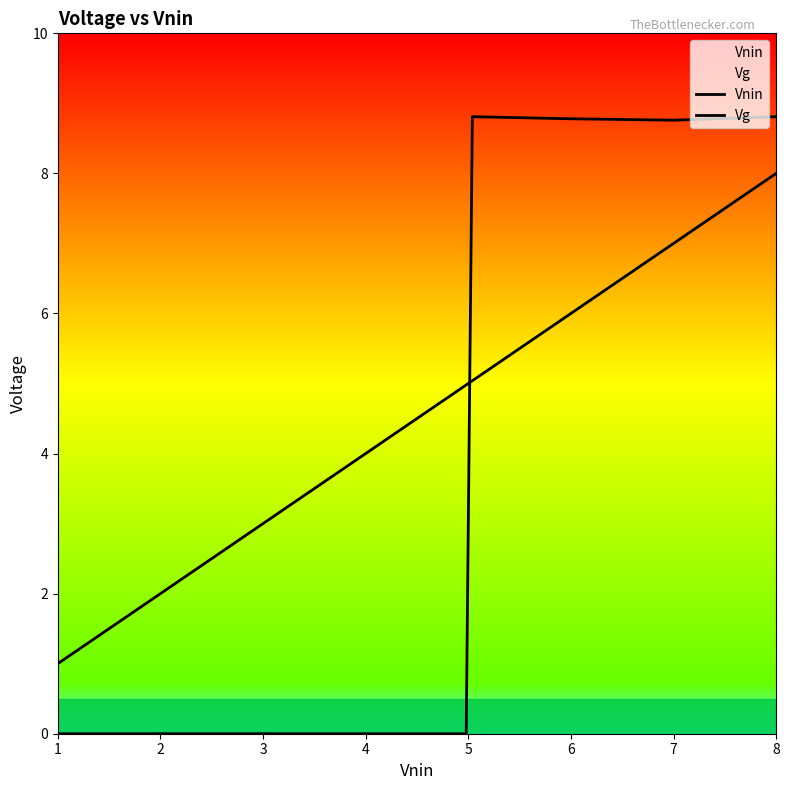

Between 8 and 1, which is larger?

8